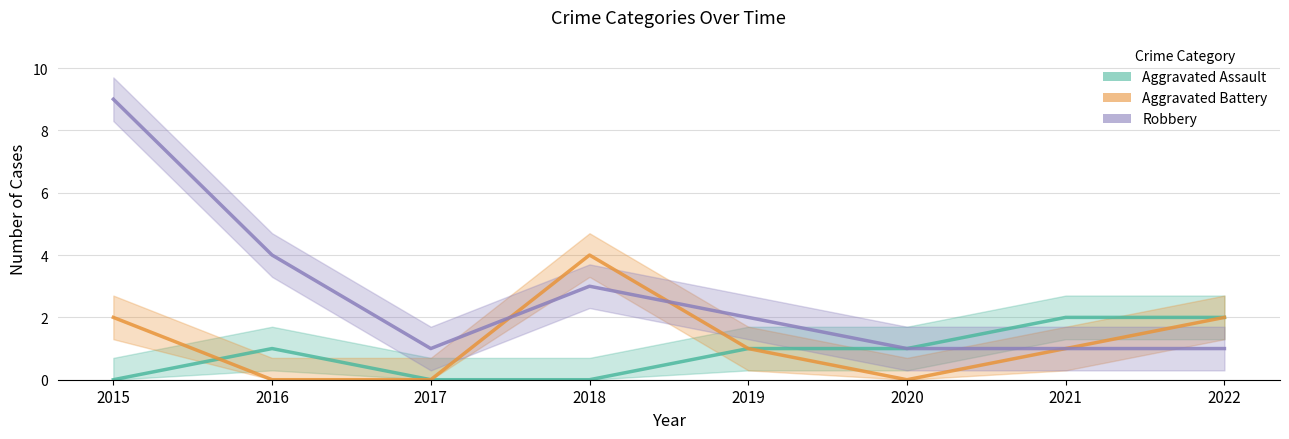

What is the highest value of the Aggravated Battery series?

4